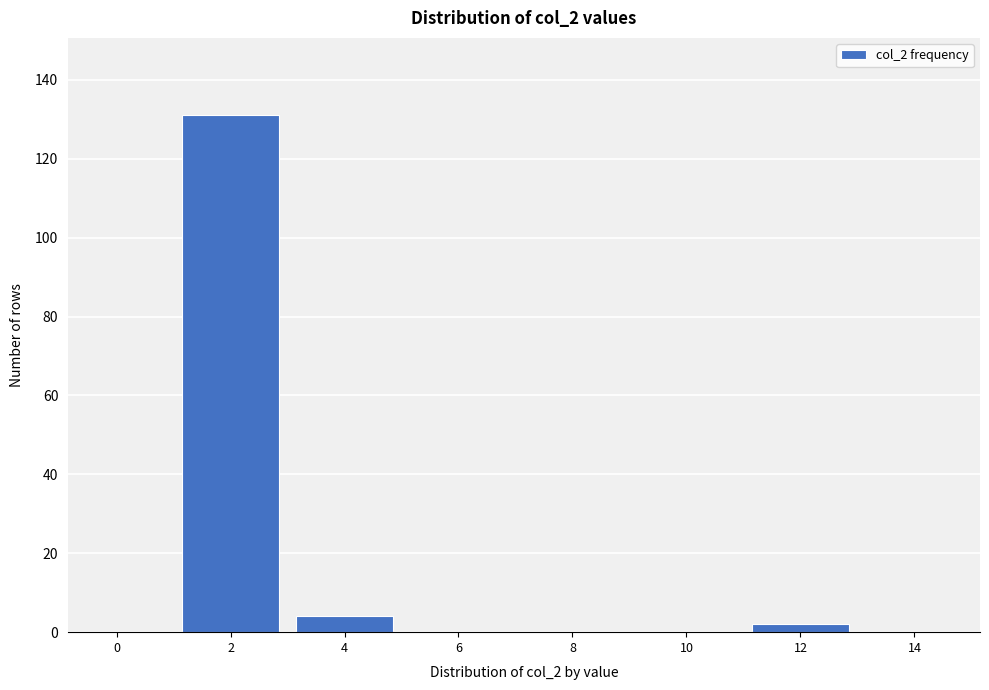

Reading left to right, transcribe all the data shown in this chart.

0=0	2=131	4=4	6=0	8=0	10=0	12=2	14=0